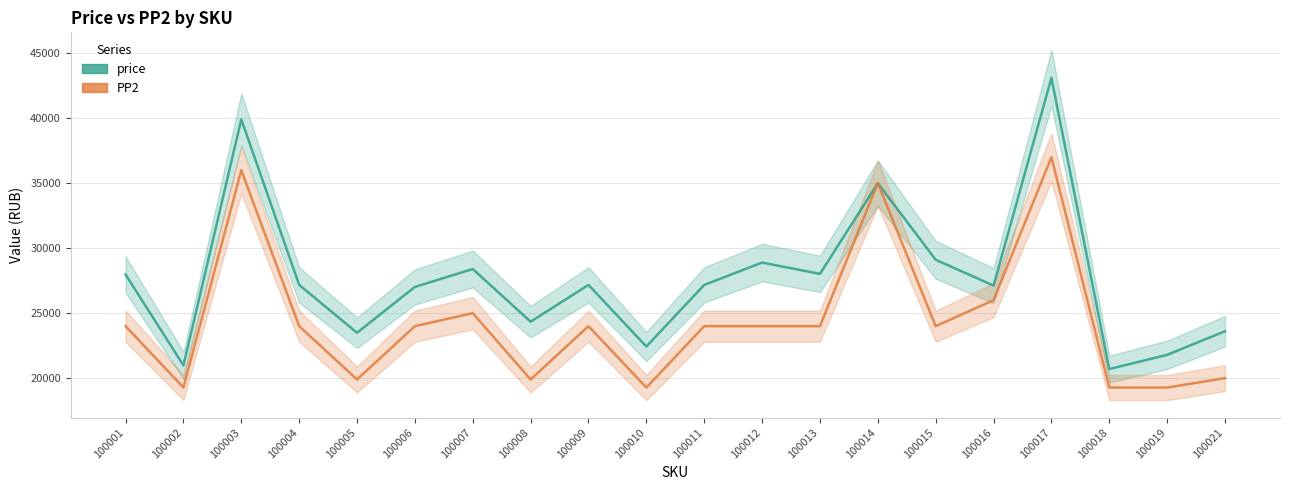

What is the sum of the PP2 values at 100001 and 100013?

48000